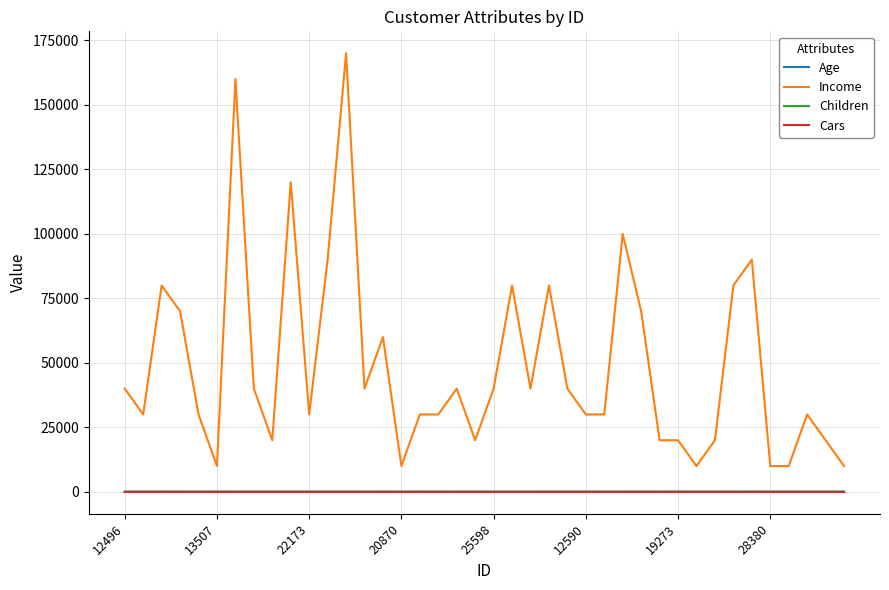

Which series has the widest spread of values?

Income